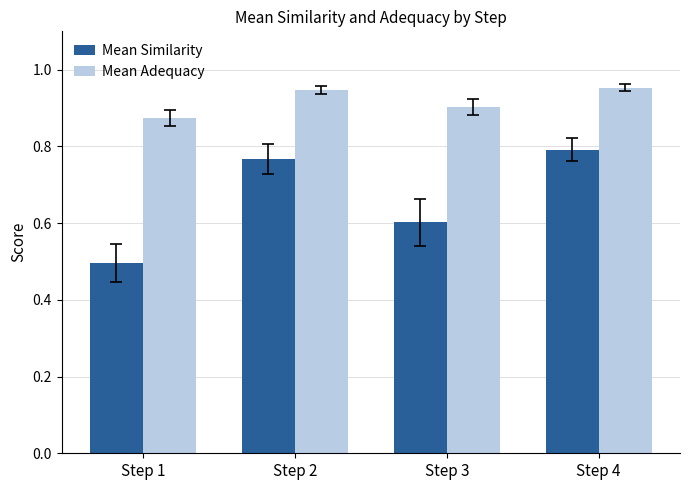

At which label is Mean Similarity closest to 0?

Step 1